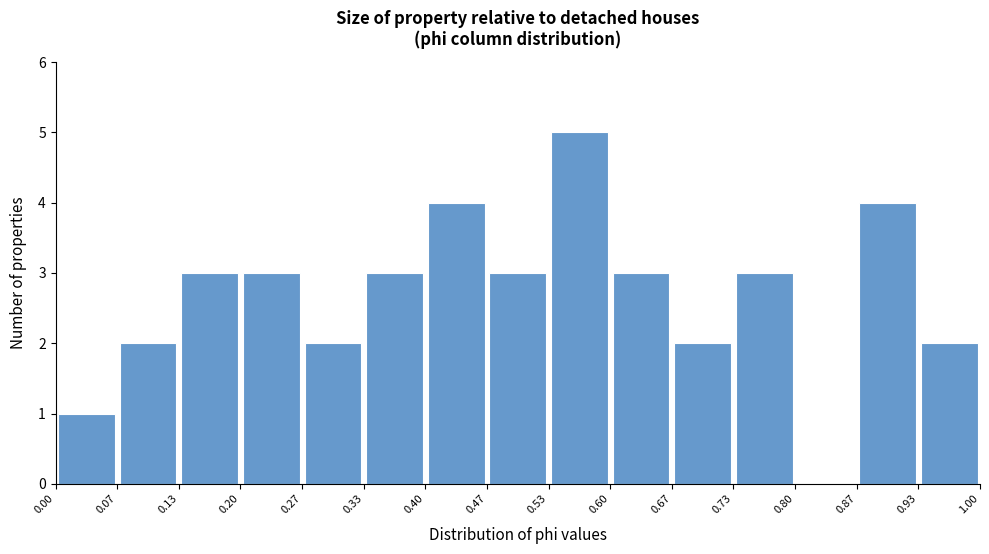

Over which range of the x-axis is the bar tallest?

0.53 to 0.60